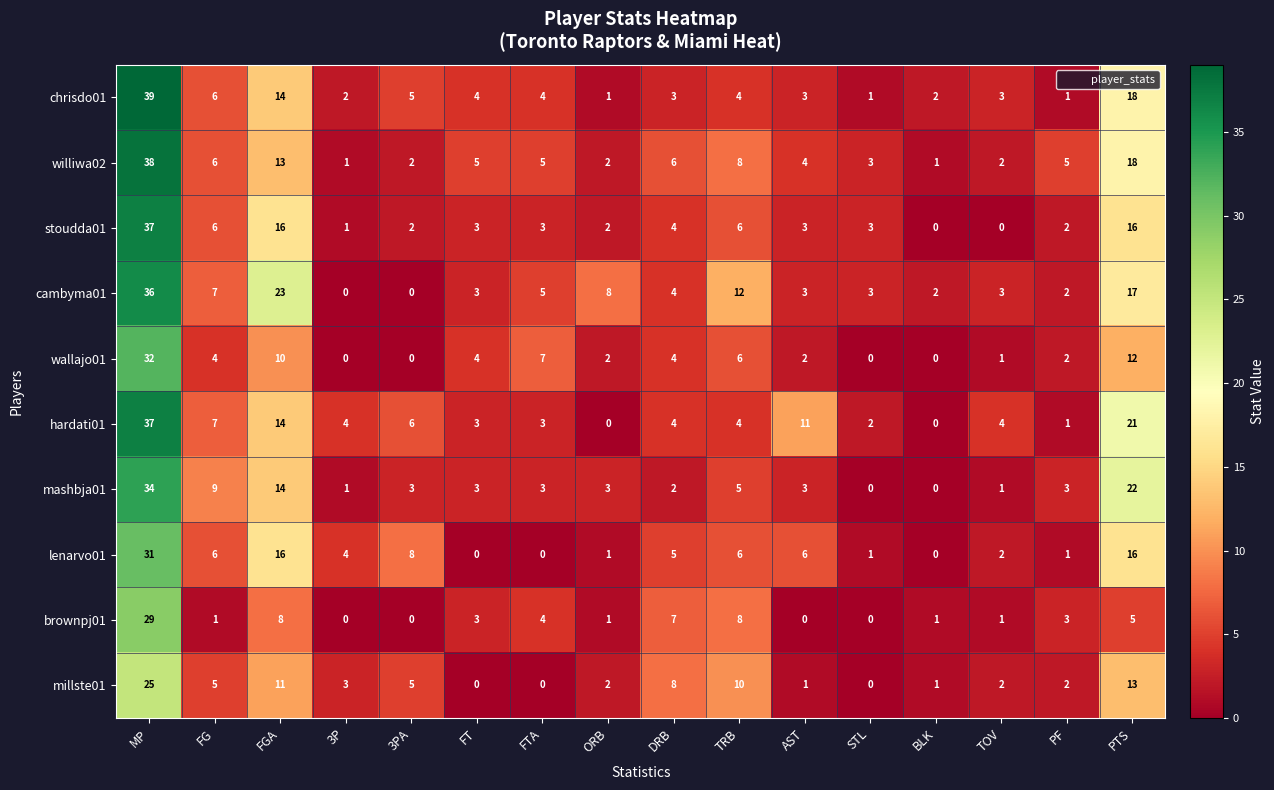

The mashbja01 series shows 20 at MP. True or false?

False